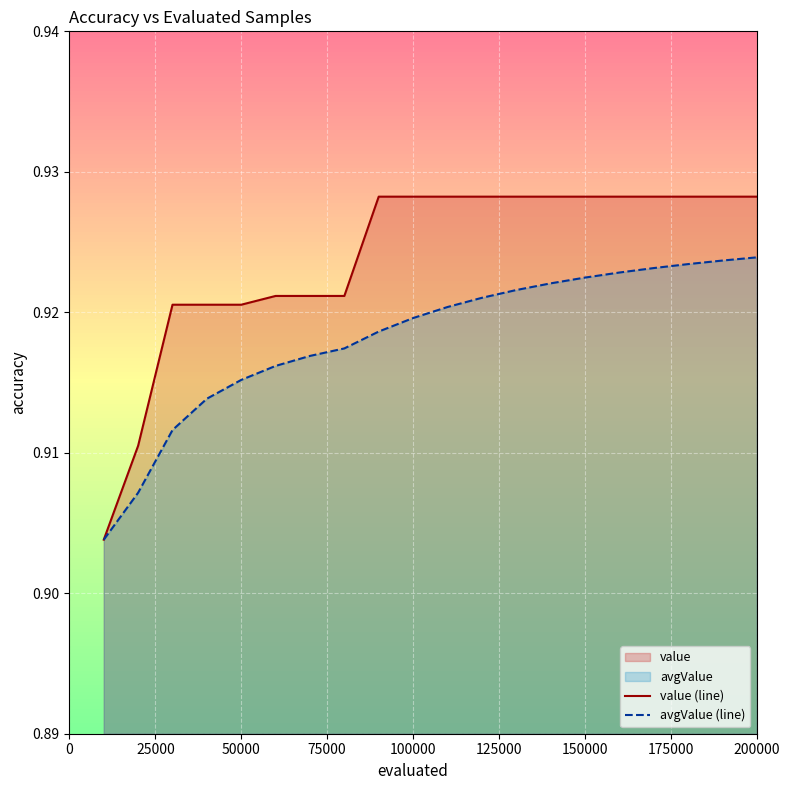

True or false: value (line) has a value of 1.5 at 200000.

False